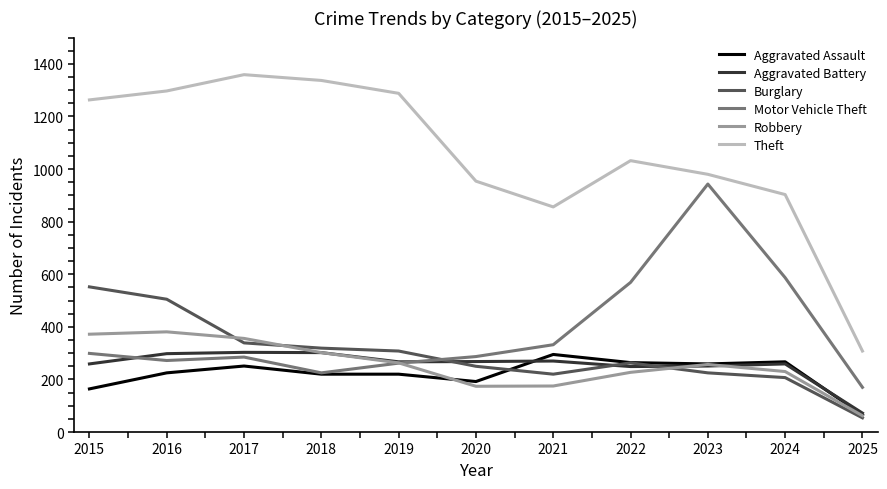

What is the spread (max minus min) of values at 2016?

1072